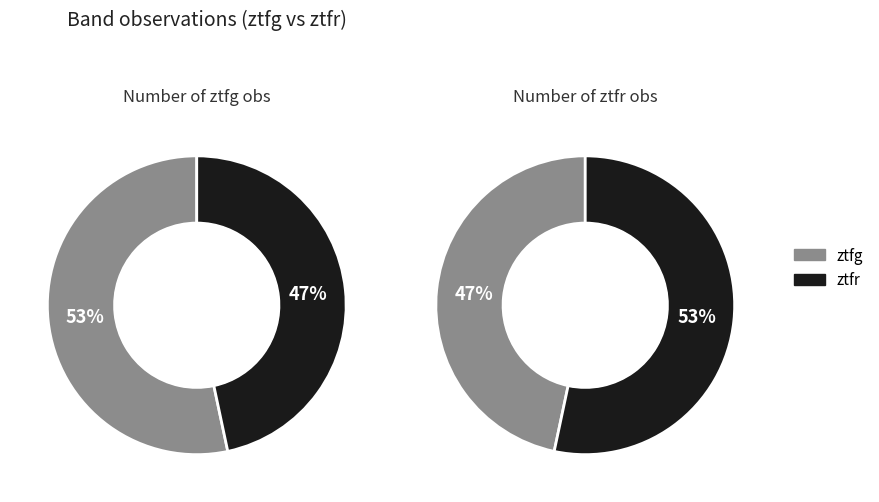

True or false: ztfg accounts for 39% of the total.

False